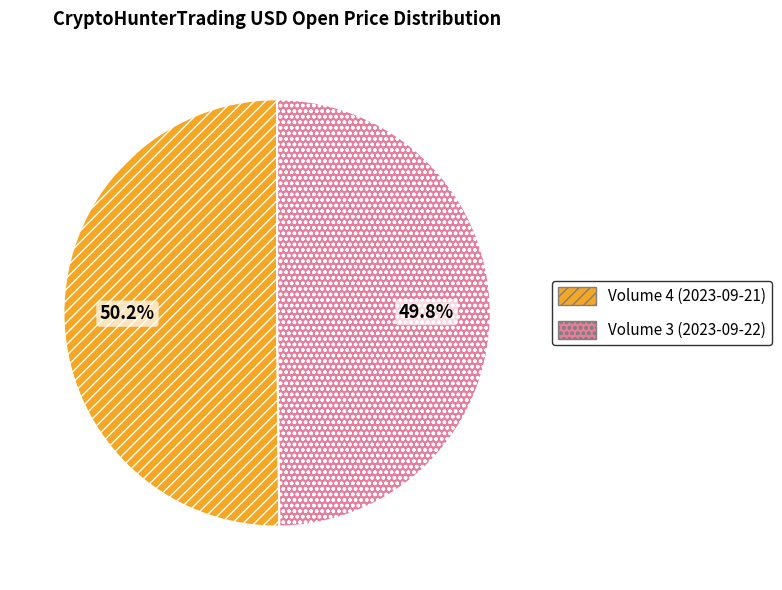

To the nearest percent, what is the combined percentage of Volume 4 (2023-09-21) and Volume 3 (2023-09-22)?

100%